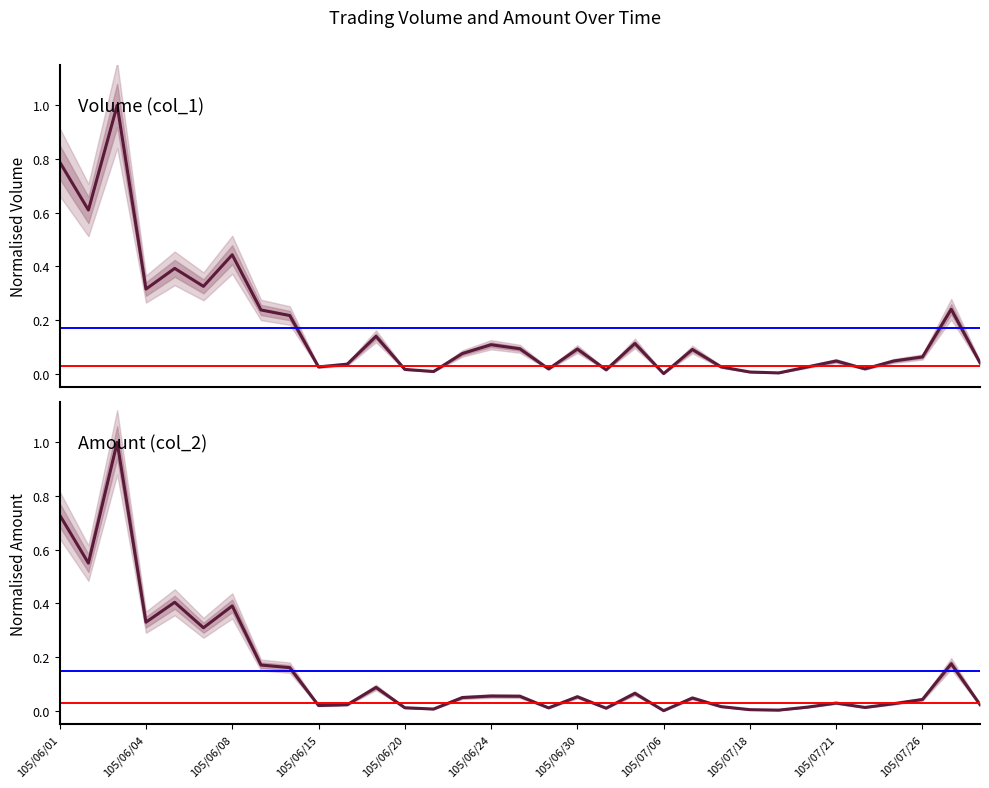

What is the sum of all Volume (col_1) values?

5.7